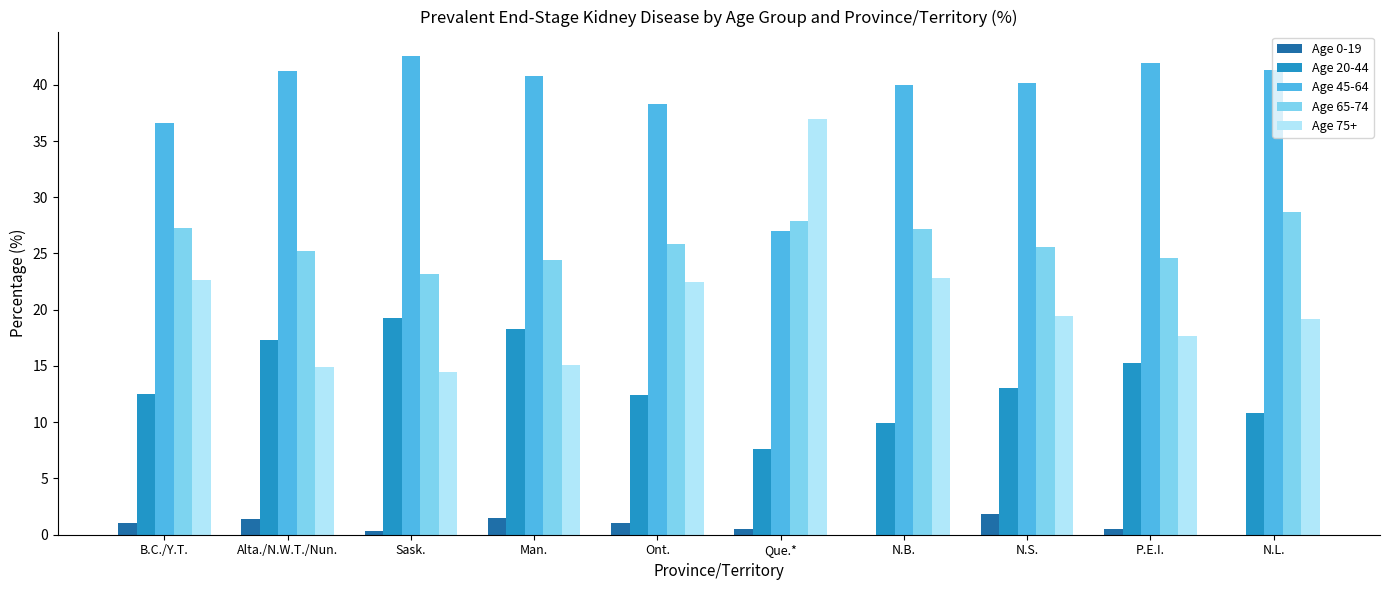

The value of Age 65-74 at Man. is 24.4. True or false?

True